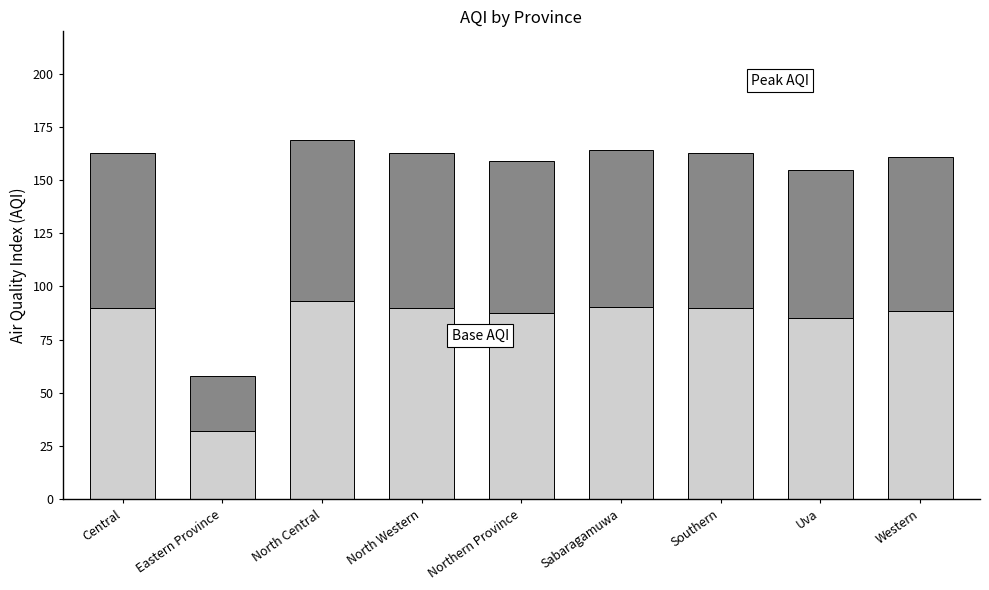

What is the total value across all series at Eastern Province?

58.0